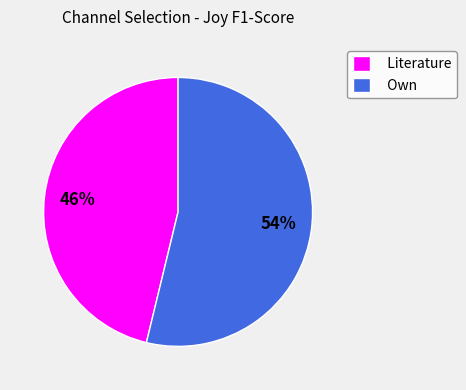

Which category has the smallest portion of the pie?

Literature